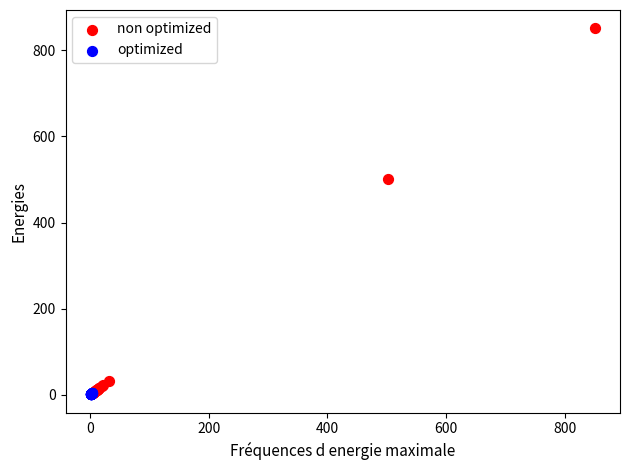

What are all the series names shown in the legend?

non optimized, optimized